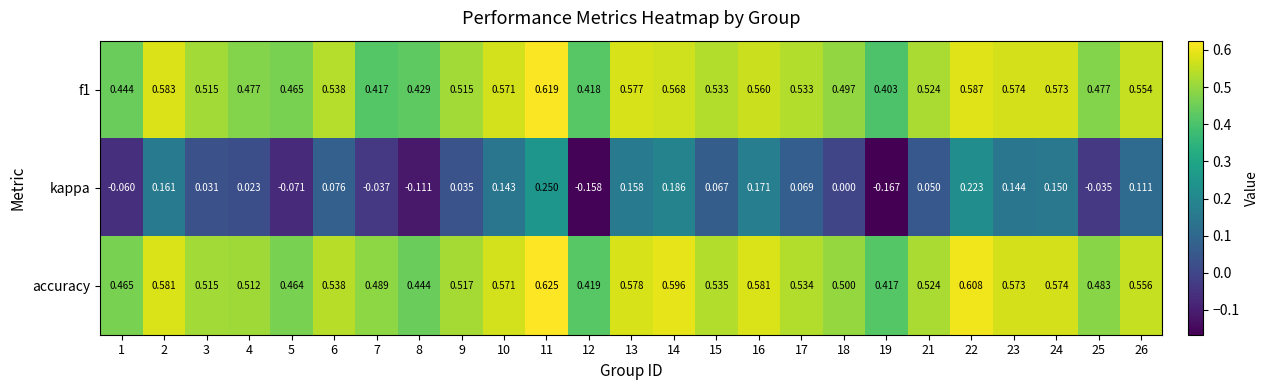

Which series has the largest total across all categories?

accuracy